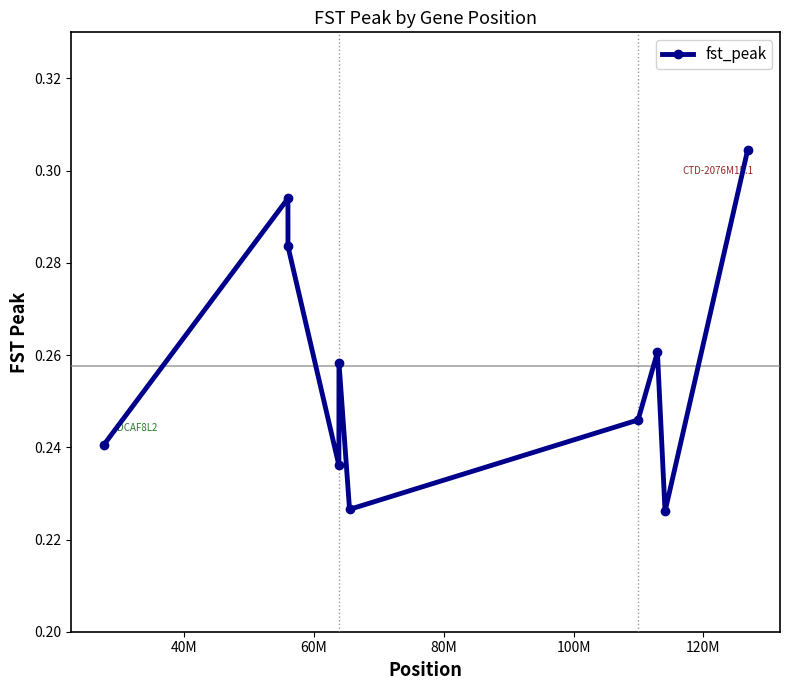

How many values are between 0 and 1?

10